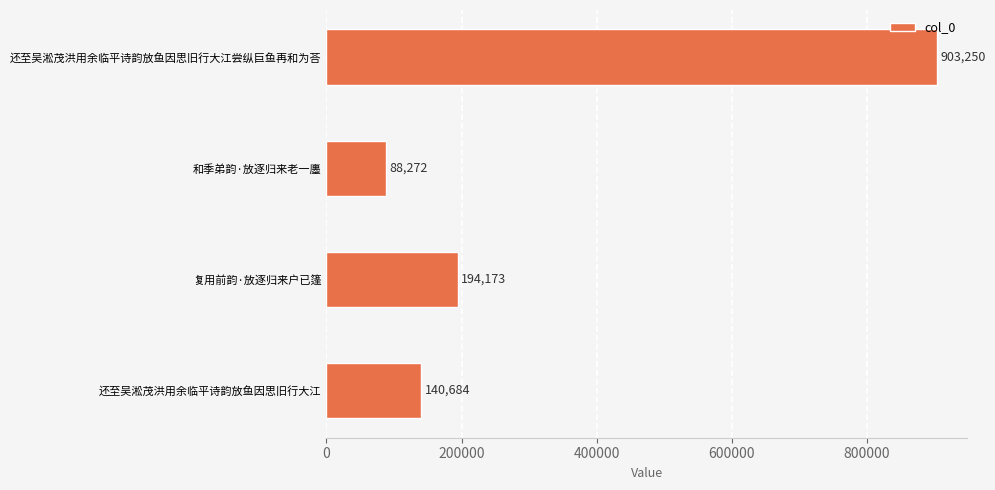

Where is the data nearest to the value 495761?

复用前韵·放逐归来户已篷